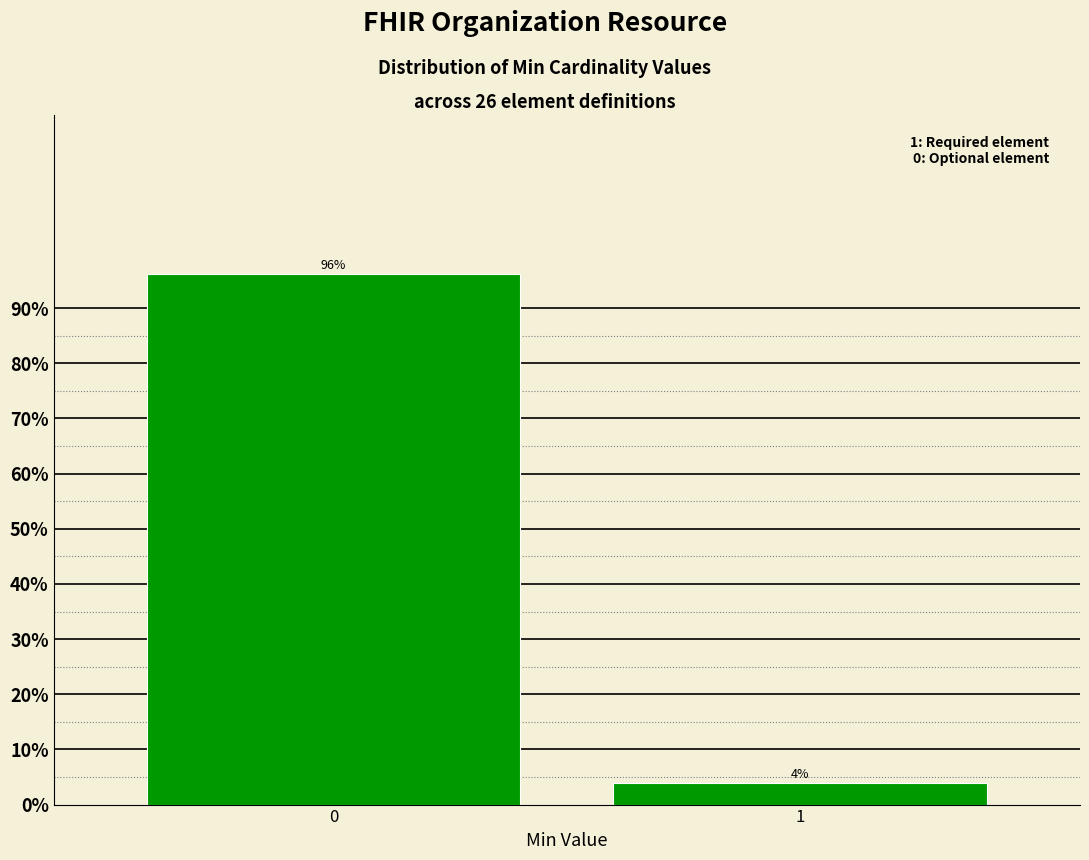

The chart shows a value of 127.0 at 0. True or false?

False